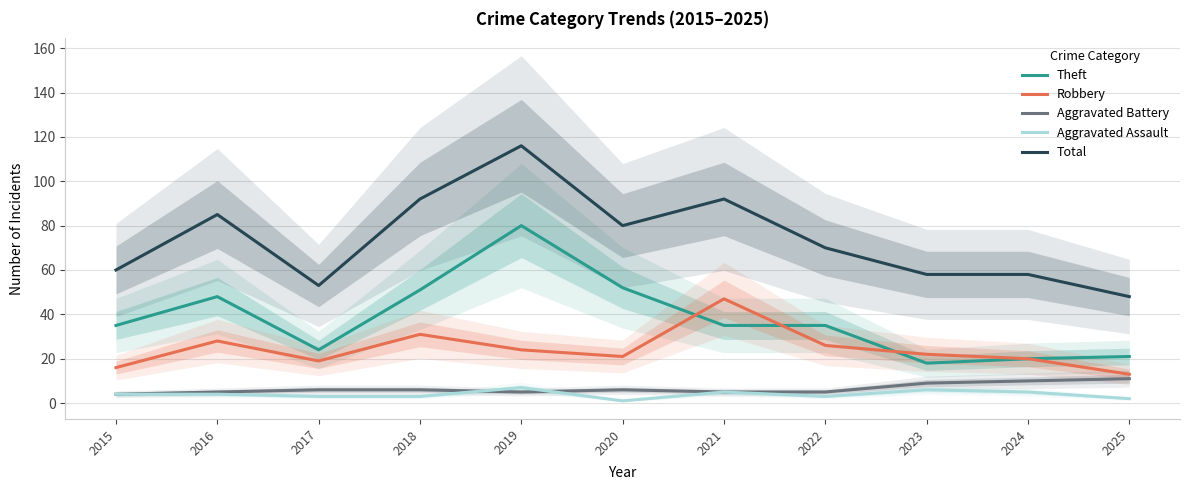

How many values in the Aggravated Battery series exceed 6?

3